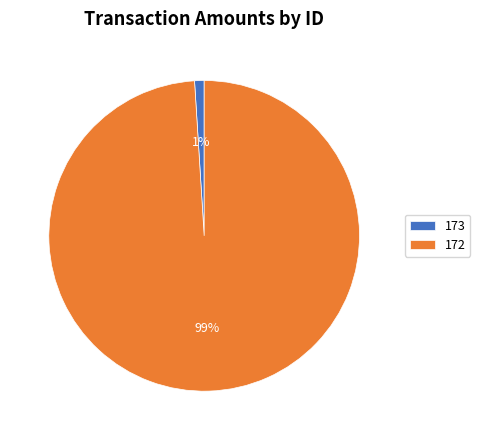

Is the sum of 173 and 172 greater than half?

Yes